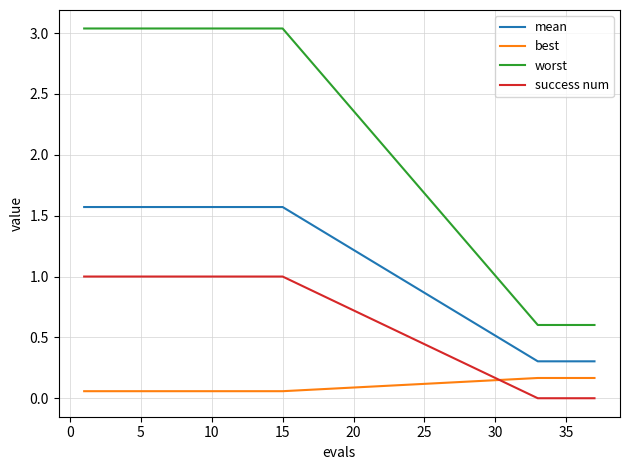

True or false: worst and success num intersect in this chart.

False